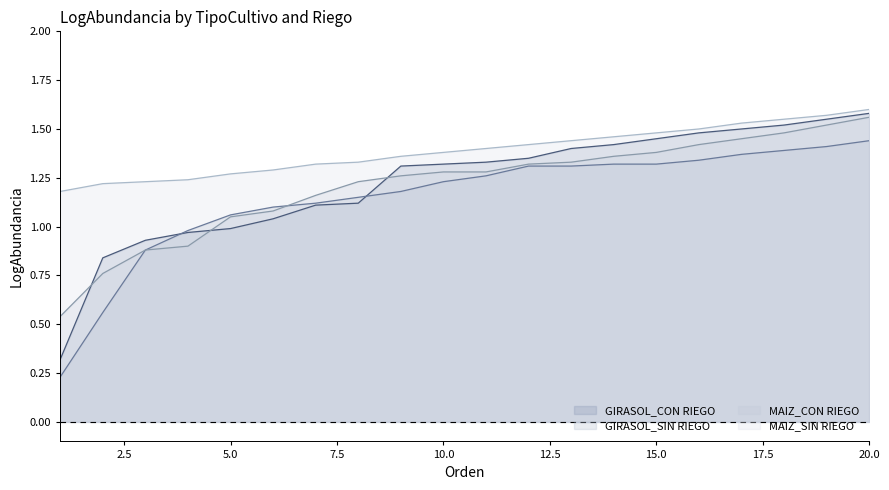

What is the approximate value of GIRASOL_SIN RIEGO at 13?

1.3